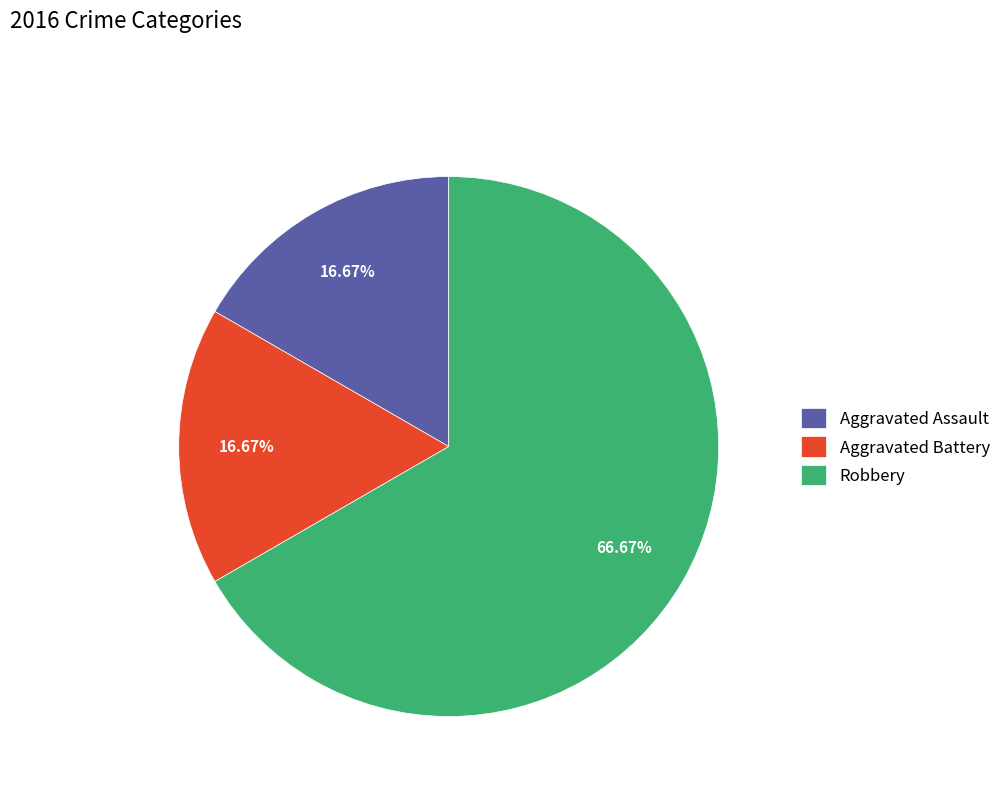

Which slice is the largest?

Robbery